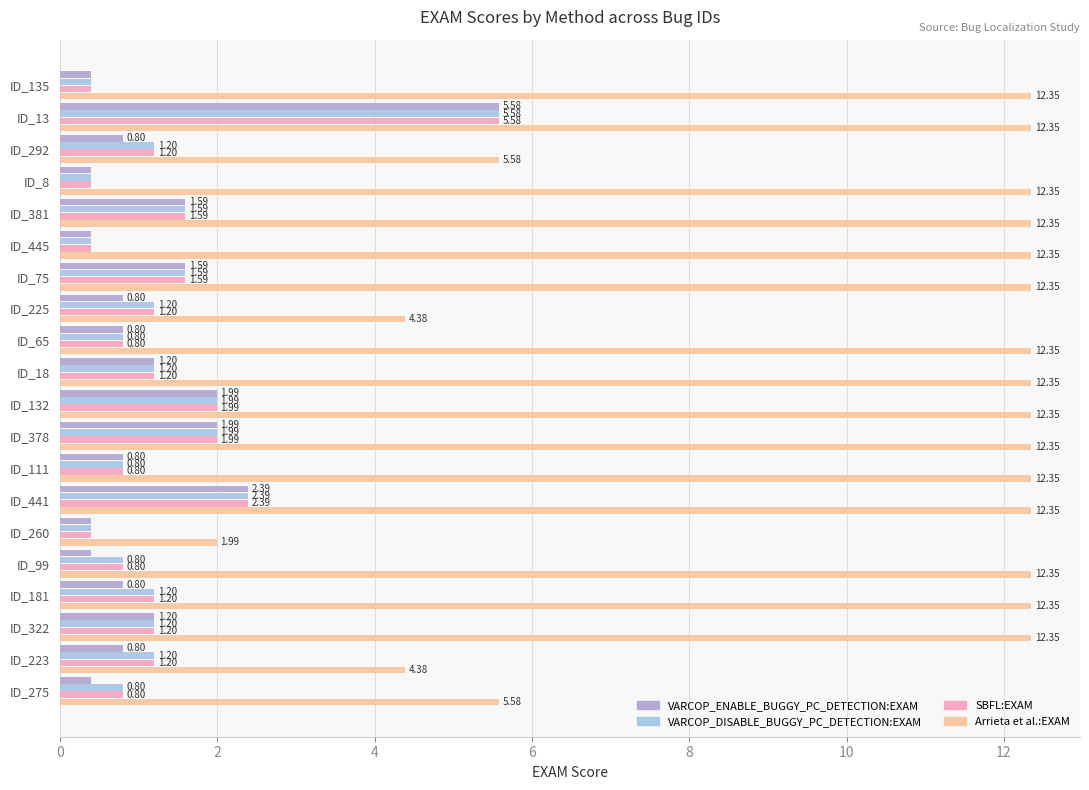

Count the number of categories in the chart.

20